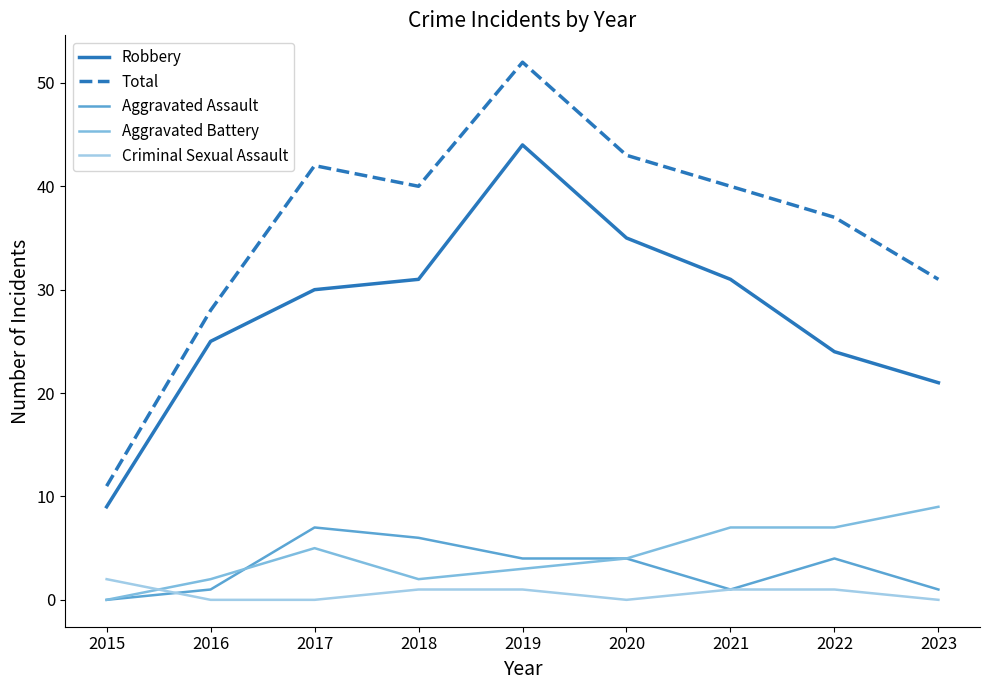

At which category is the sum across all series the highest?

2019